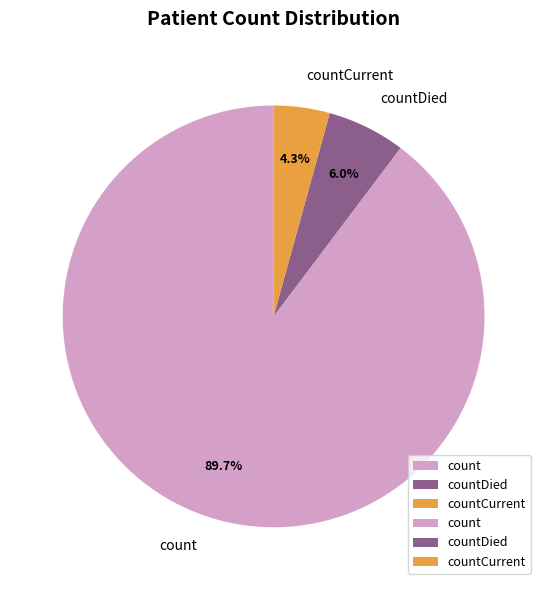

True or false: count accounts for 90% of the total.

True